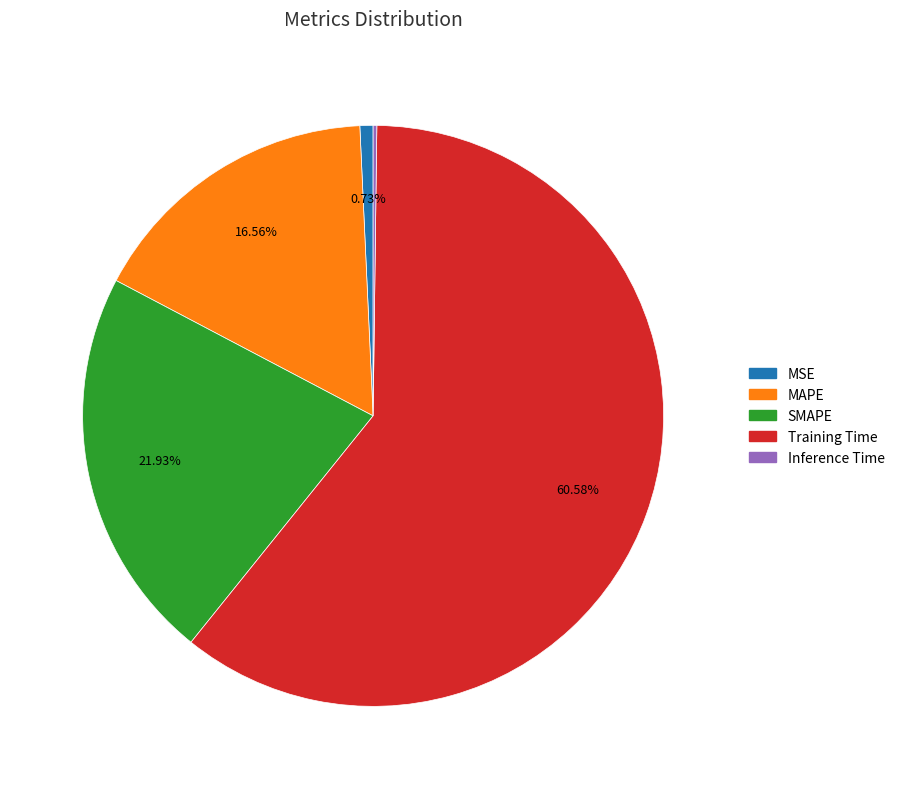

Which has a higher value, MAPE or MSE?

MAPE